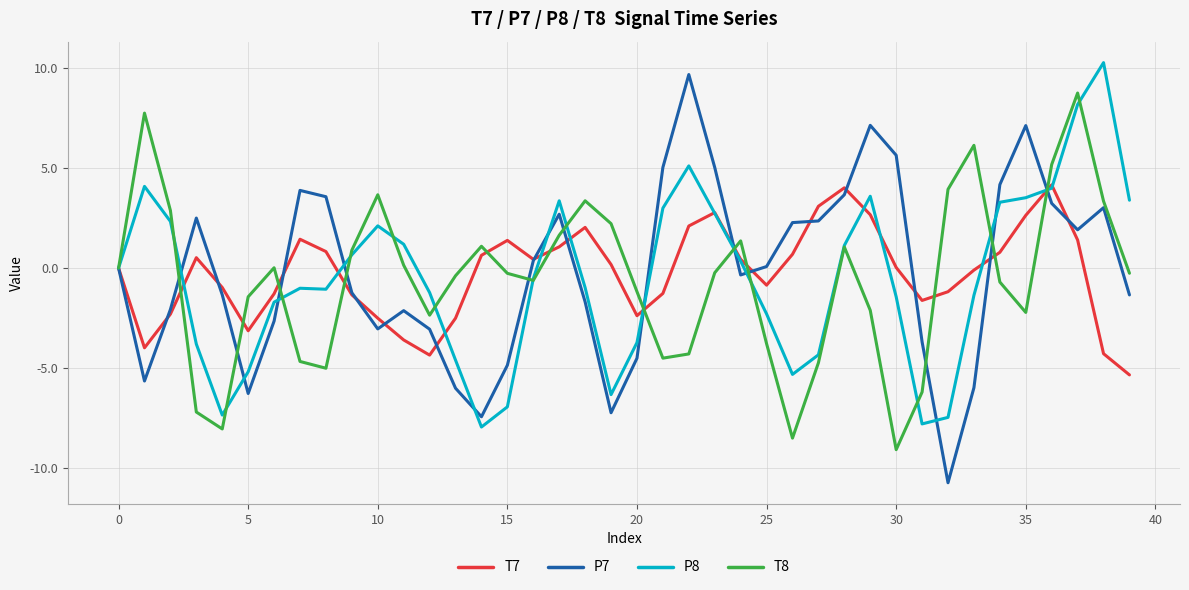

True or false: P7 and T8 cross at least once.

True